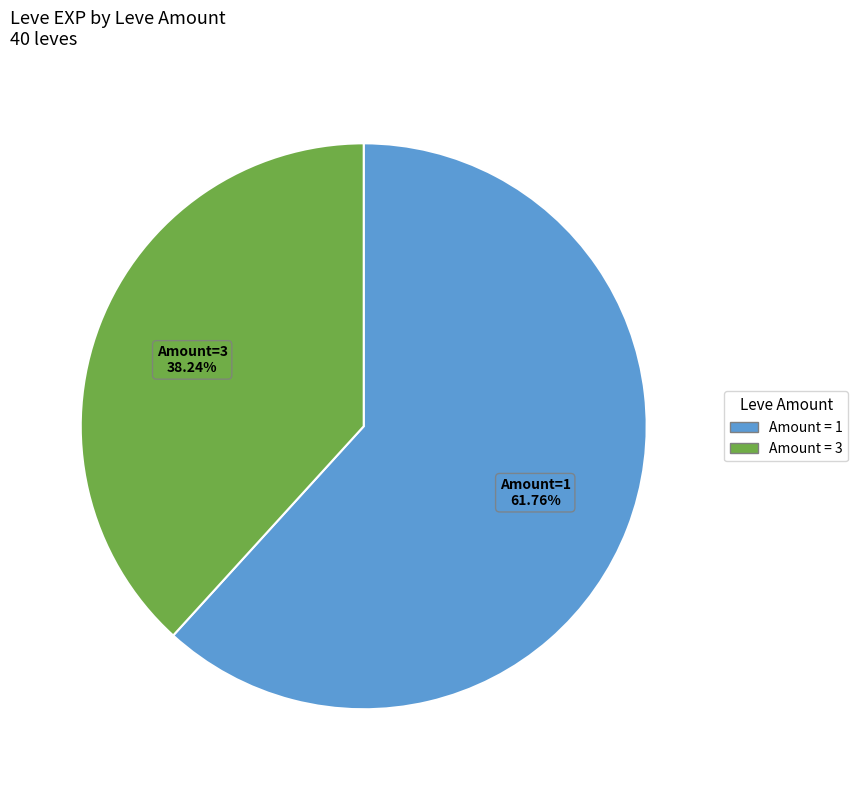

Is there a majority slice in this chart?

Yes